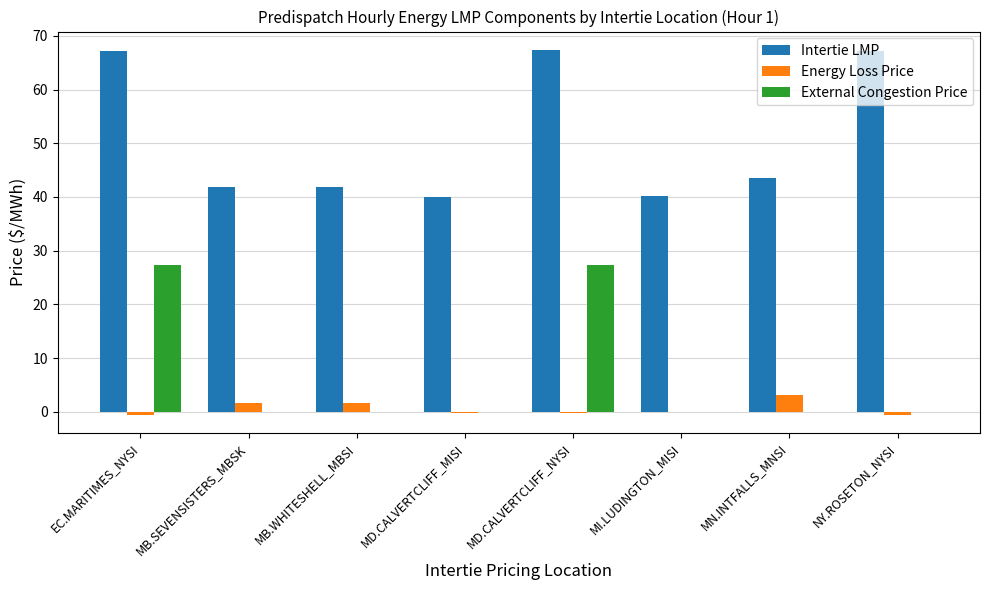

What is the greatest value displayed?

67.4